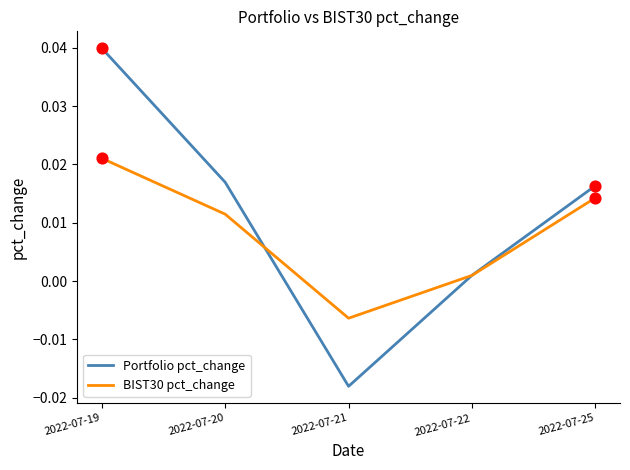

Between 2022-07-19 and 2022-07-22, which series saw the biggest shift?

Portfolio pct_change